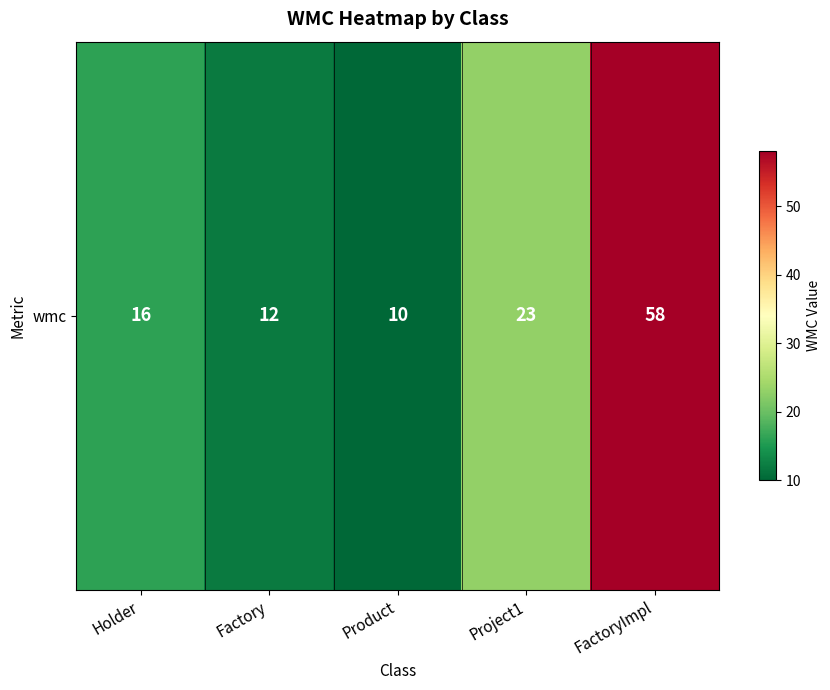

The value at Holder is 16. True or false?

True